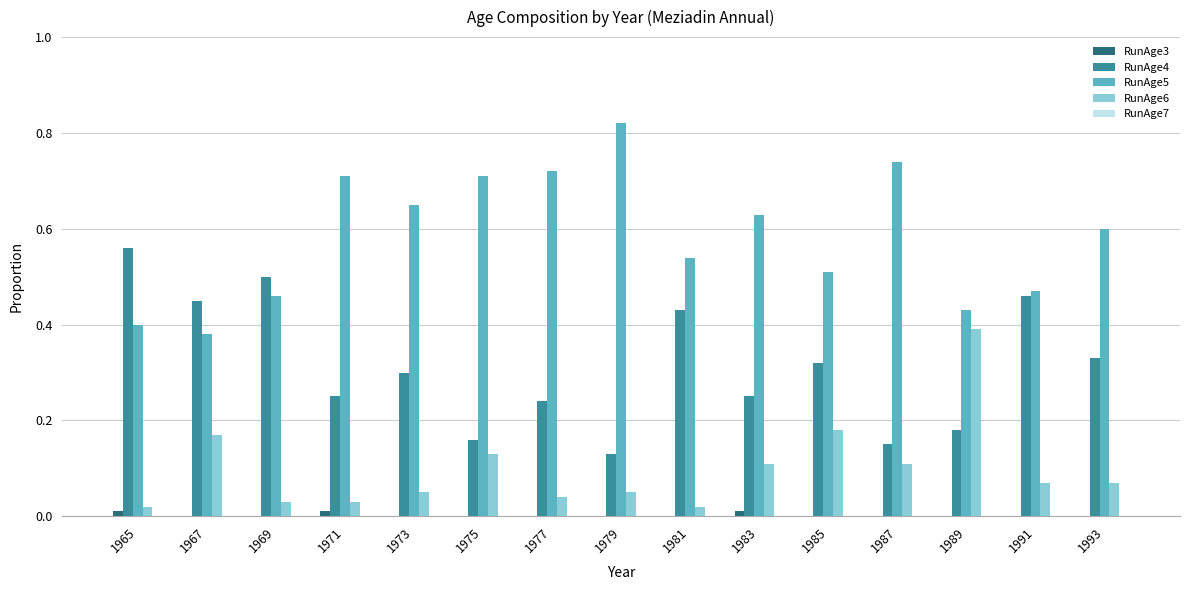

Between 1987 and 1993, which series saw the biggest shift?

RunAge4